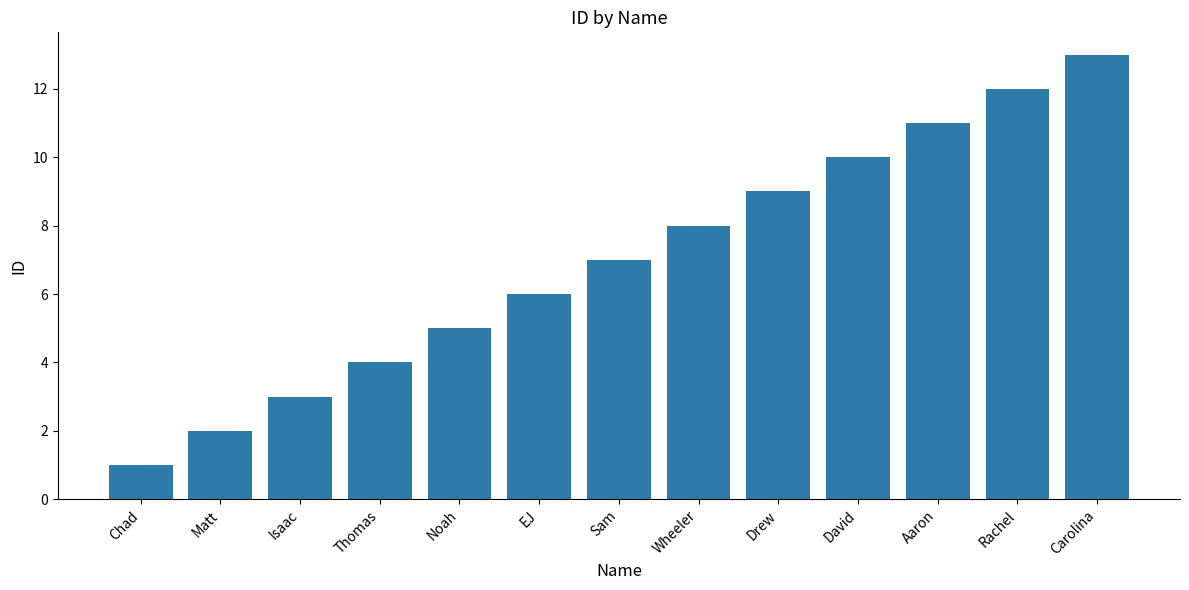

Reading right to left, list all the values displayed in this chart.

Carolina=13	Rachel=12	Aaron=11	David=10	Drew=9	Wheeler=8	Sam=7	EJ=6	Noah=5	Thomas=4	Isaac=3	Matt=2	Chad=1